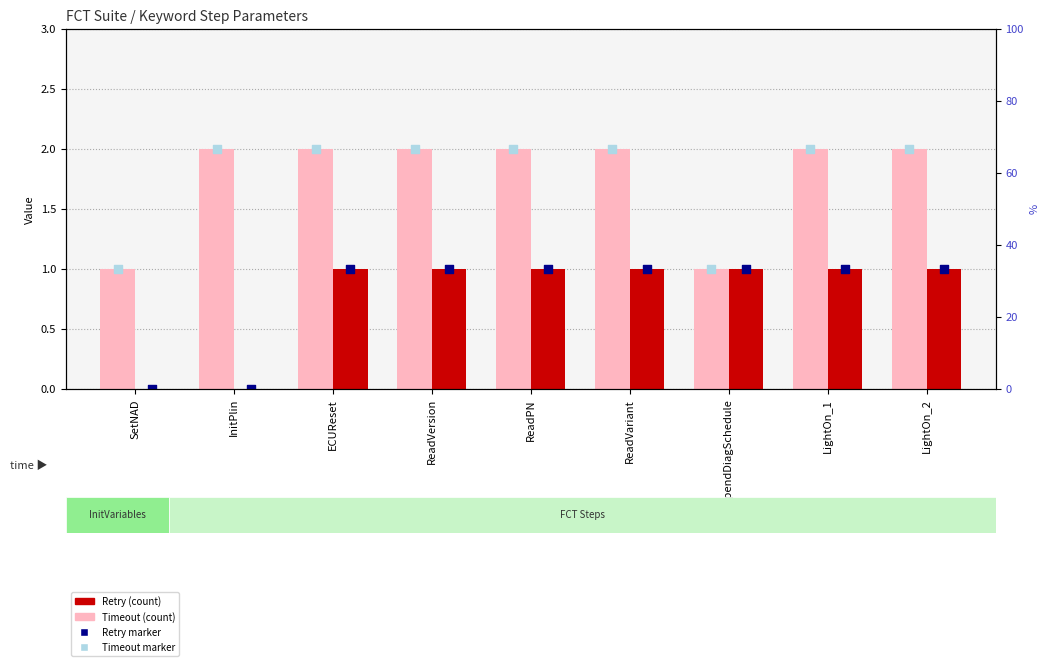

At how many categories does at least one series exceed 1?

7